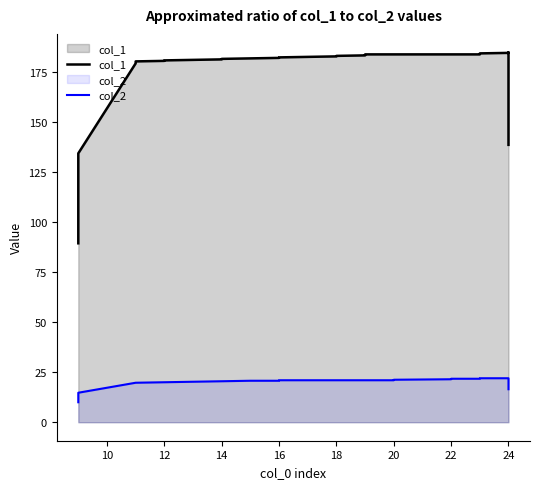

Is the value of col_1 at 18 greater than the value of col_2 at 27?

Yes